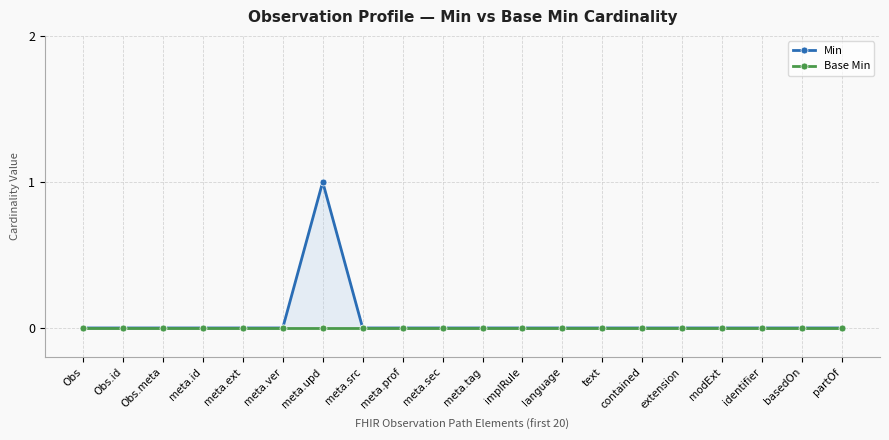

How many lines are shown in the chart?

2